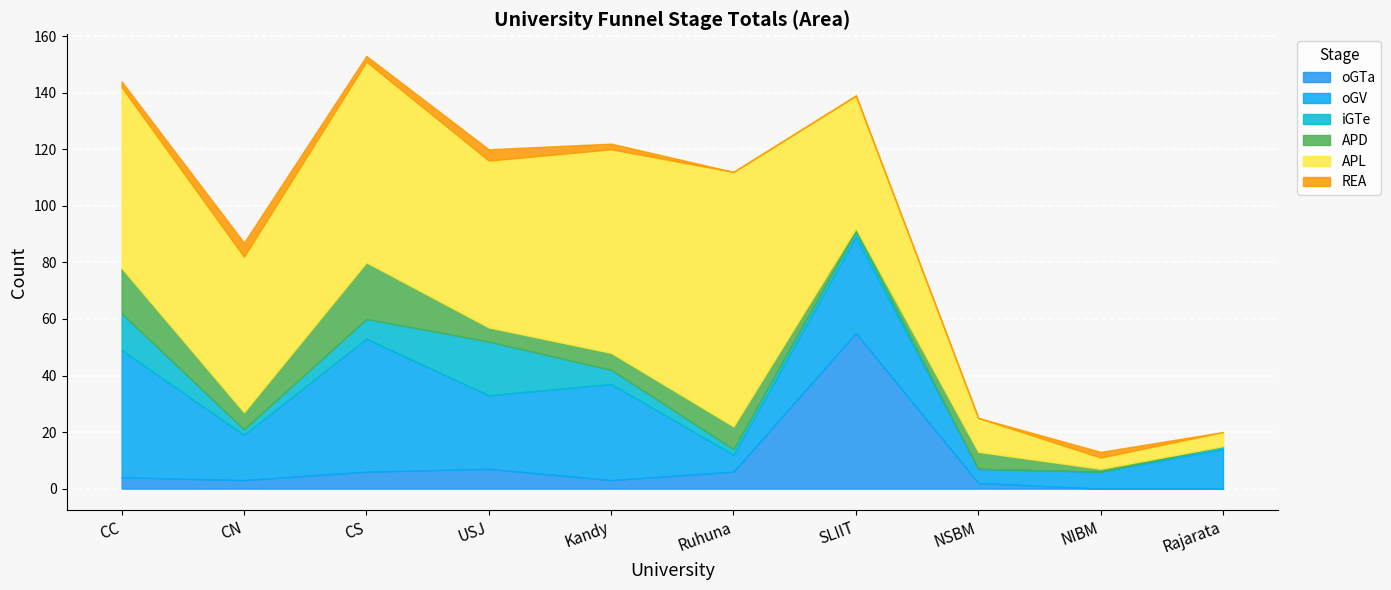

How many distinct data groups are displayed?

6